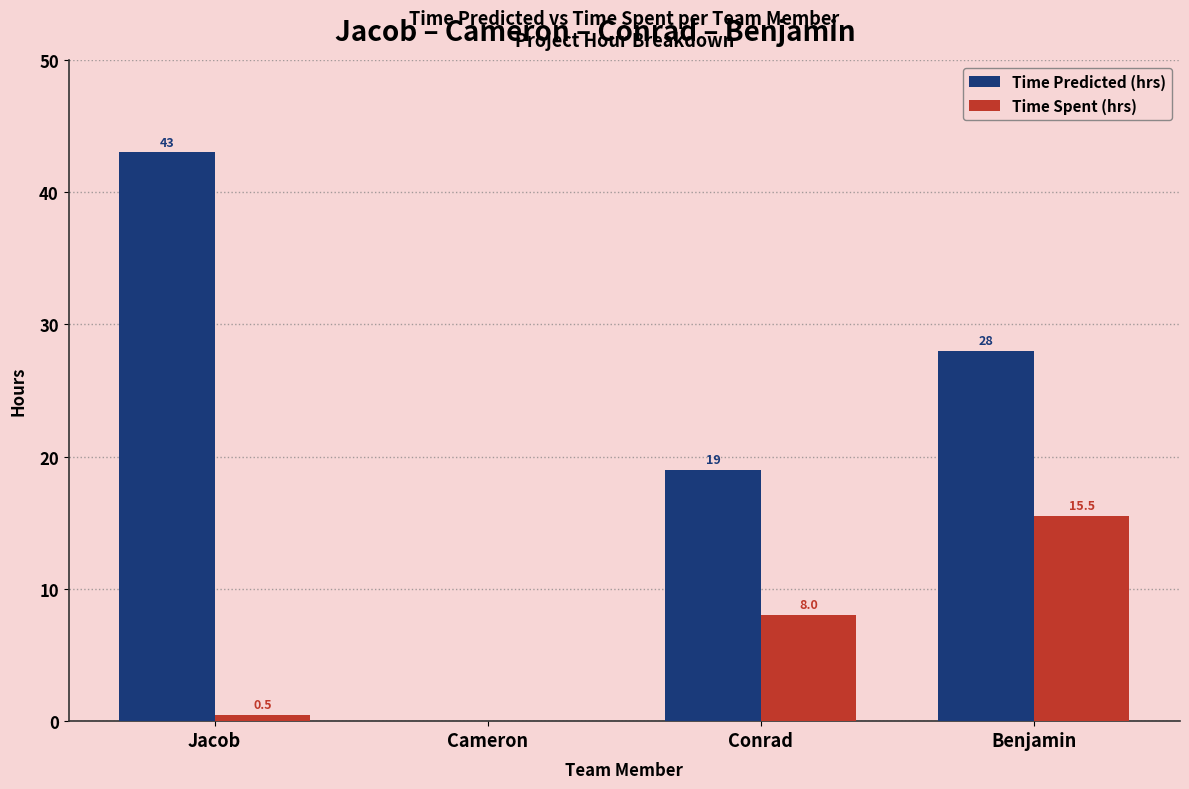

Is the value of Time Predicted (hrs) at Jacob greater than the value of Time Spent (hrs) at Benjamin?

Yes